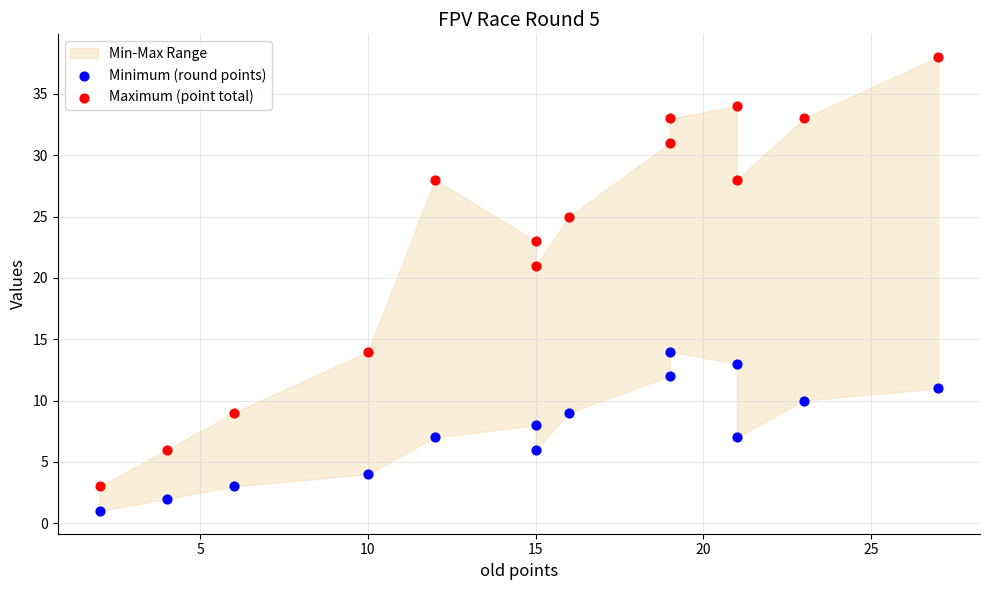

In the Maximum (point total) series, what Y value is closest to 20?

21